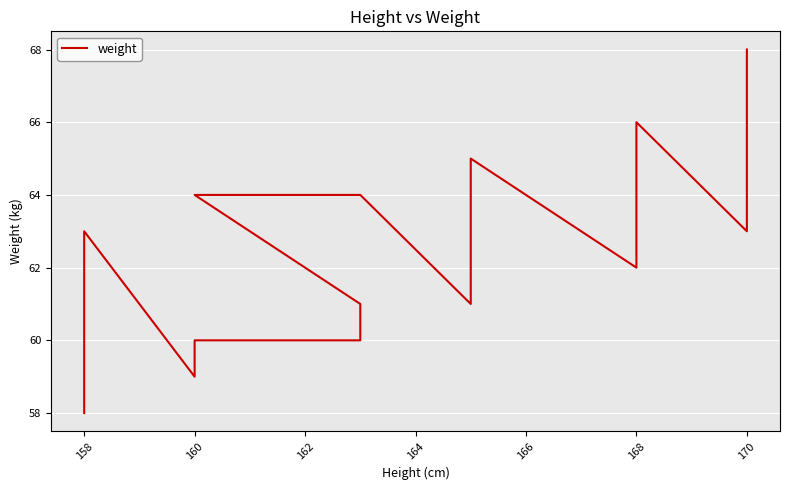

What is the sum of all values?

1122